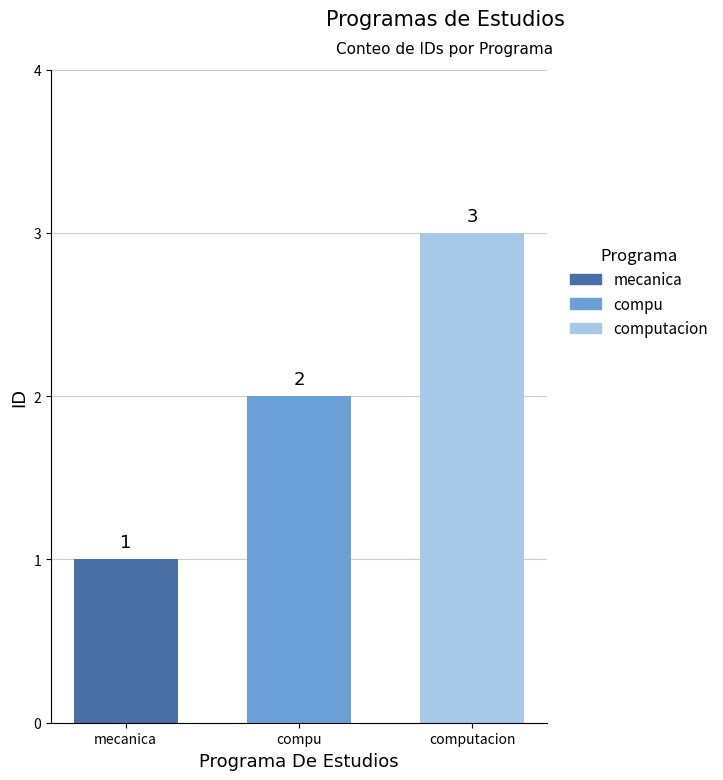

Which has a higher value, computacion or compu?

computacion